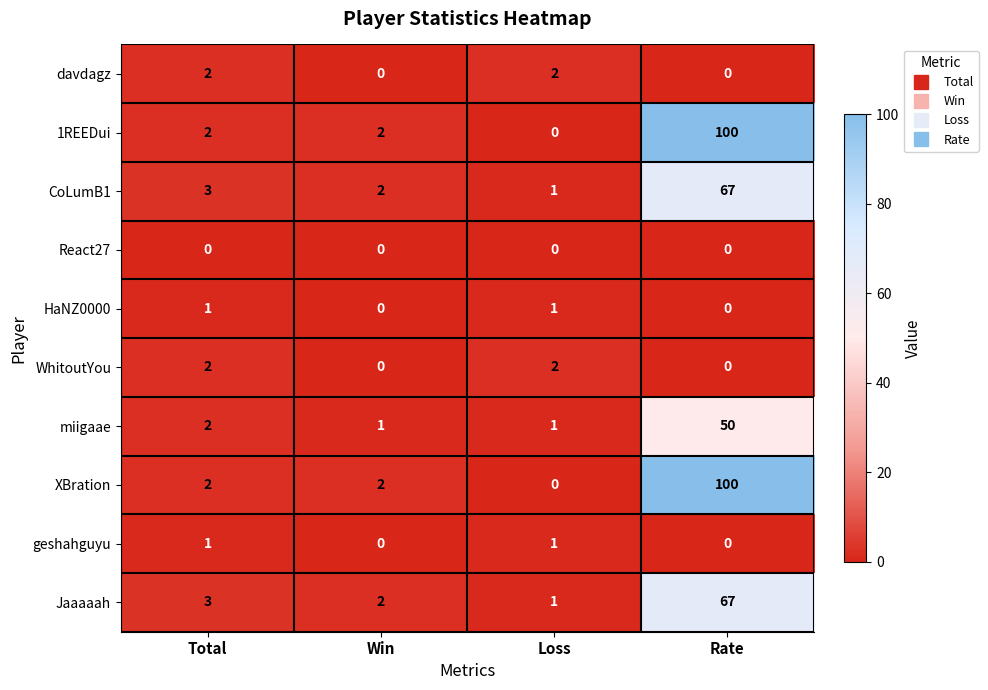

At which category does the chart reach its peak across all series?

Rate